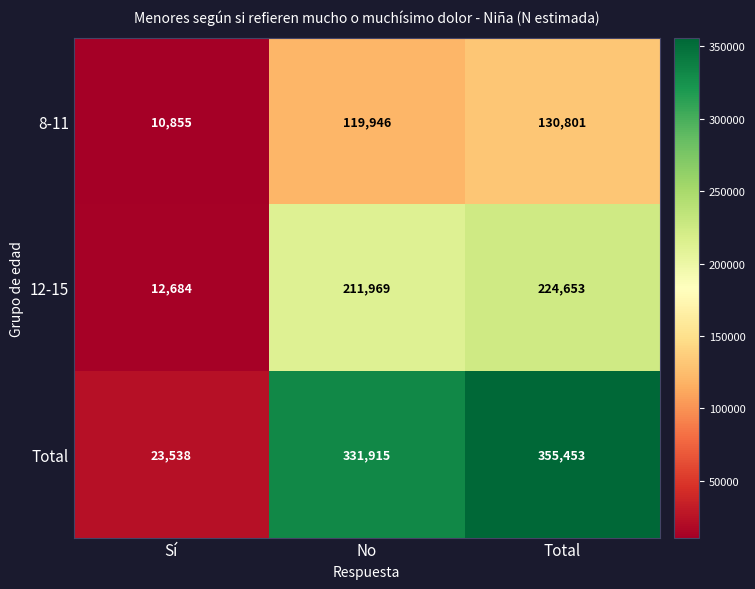

Which series changed the most between Sí and Total?

Total